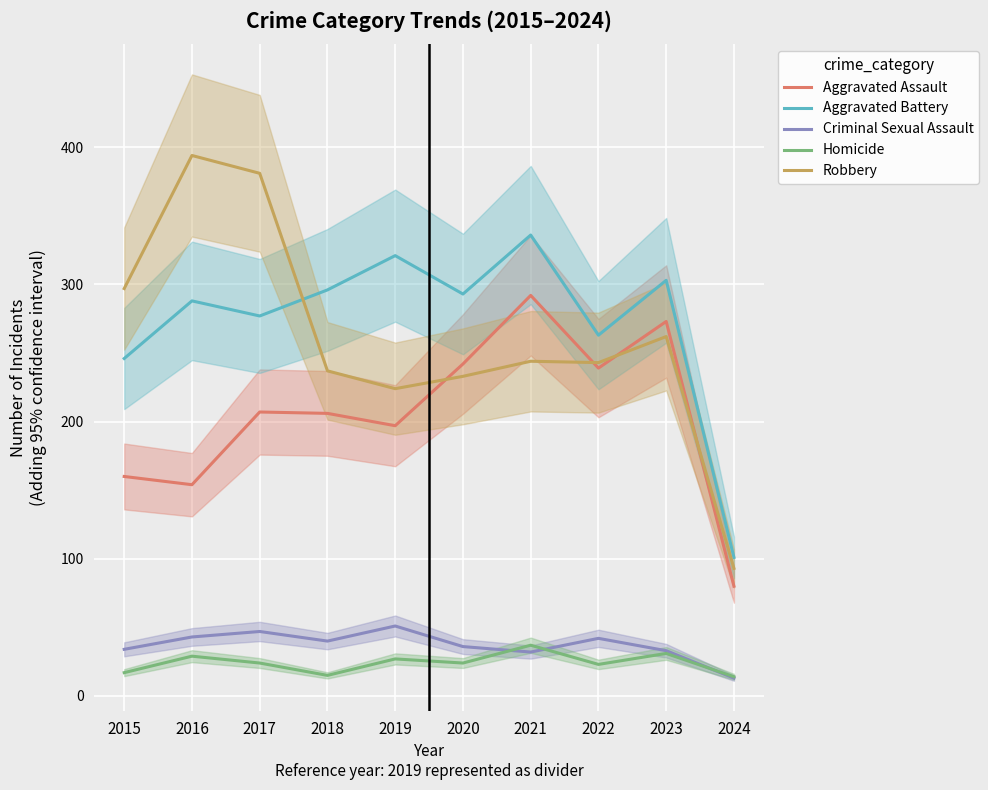

Rank the series by their maximum value, from lowest to highest.

Homicide, Criminal Sexual Assault, Aggravated Assault, Aggravated Battery, Robbery